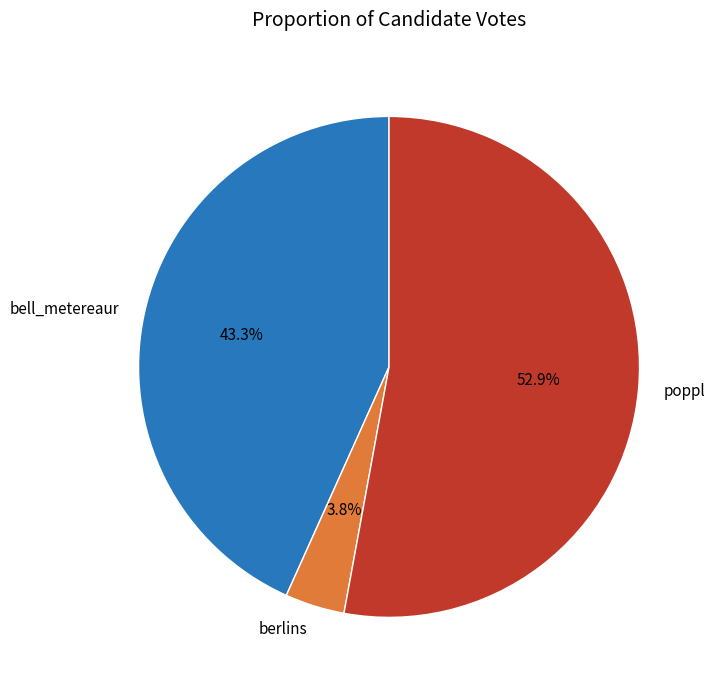

The berlins slice represents 12% of the pie. True or false?

False